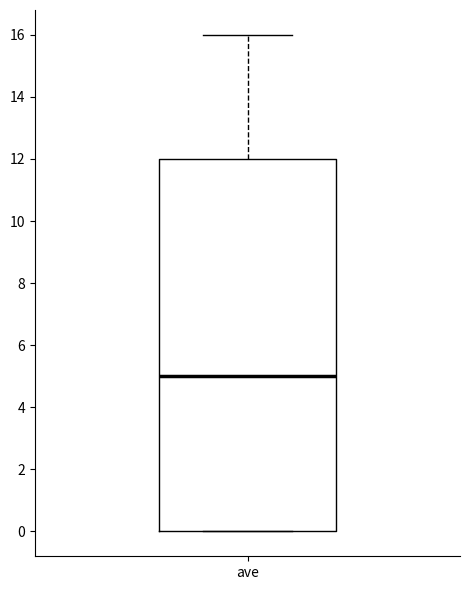

Transcribe this box plot: give where the median line is, the range the box spans, and where the two whiskers end, as read against the y-axis. The values are not printed on the chart, so give them approximately, as read against the axis.

median 5, box 0 to 12, whiskers 0 to 16